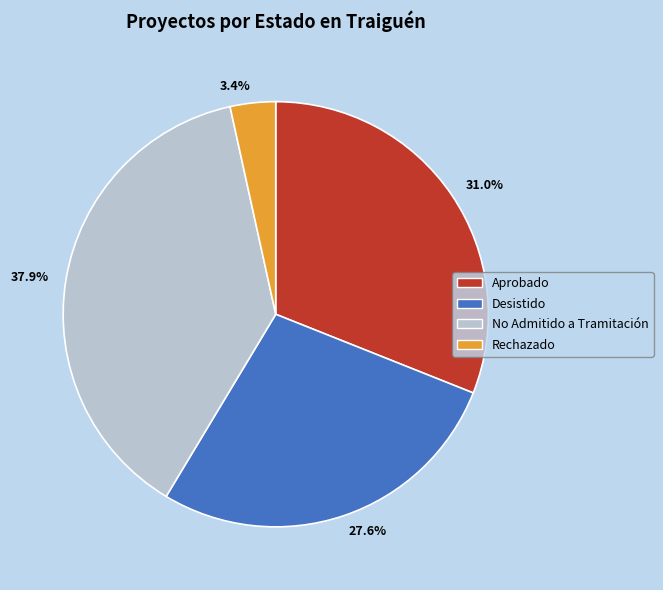

Is the sum of 31.0% and 27.6% greater than half?

Yes